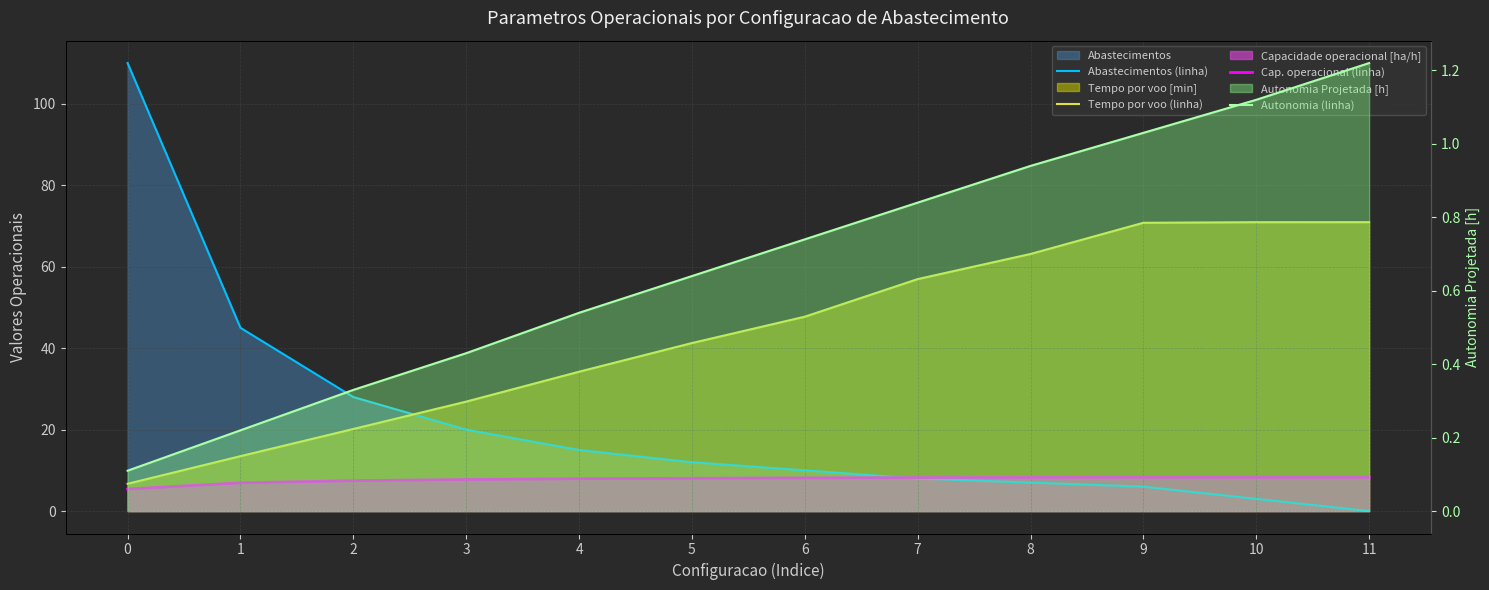

At how many categories does at least one series exceed 51?

6